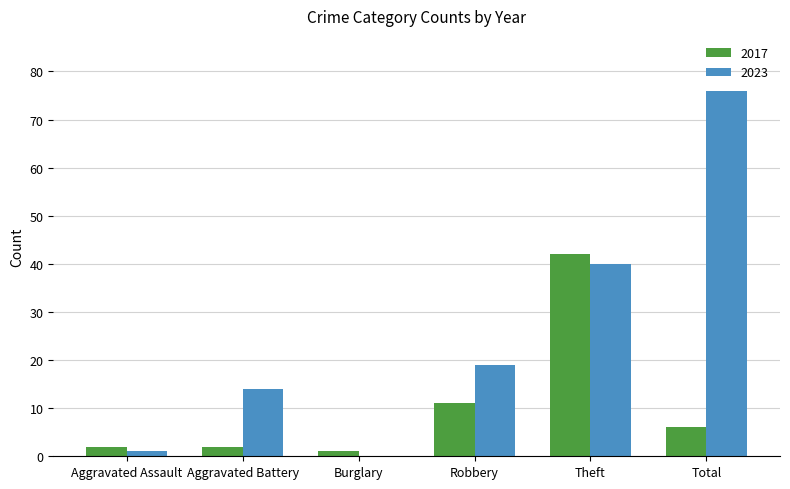

What is the maximum value shown in the chart?

76